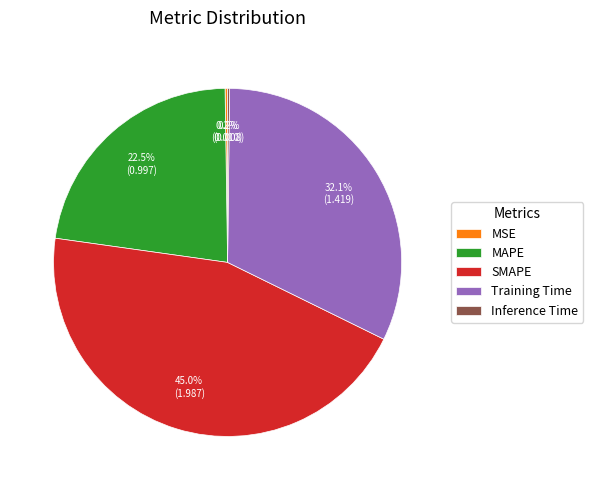

What portion of the pie excludes MAPE?

77.5%